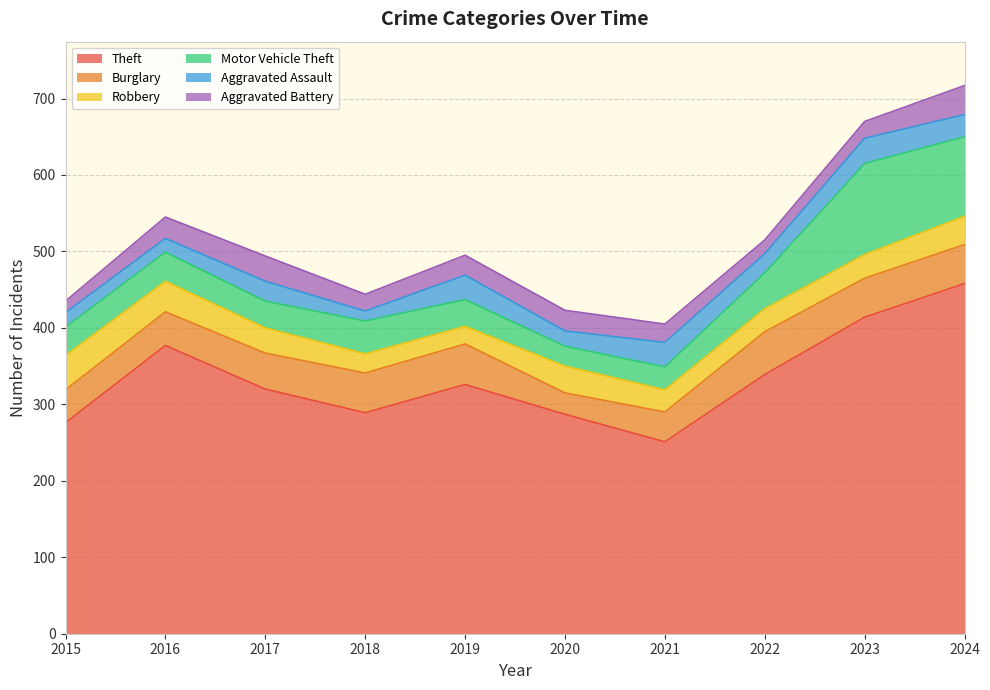

Where is Motor Vehicle Theft nearest to the value 72?

2022